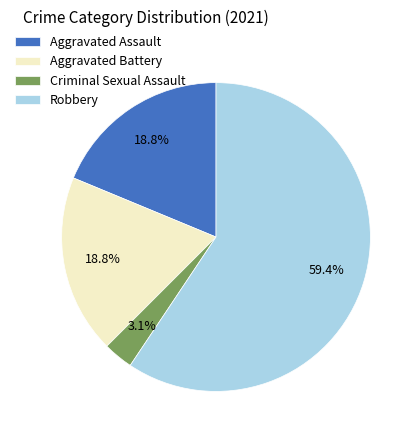

Is the sum of Aggravated Battery and Robbery greater than half?

Yes